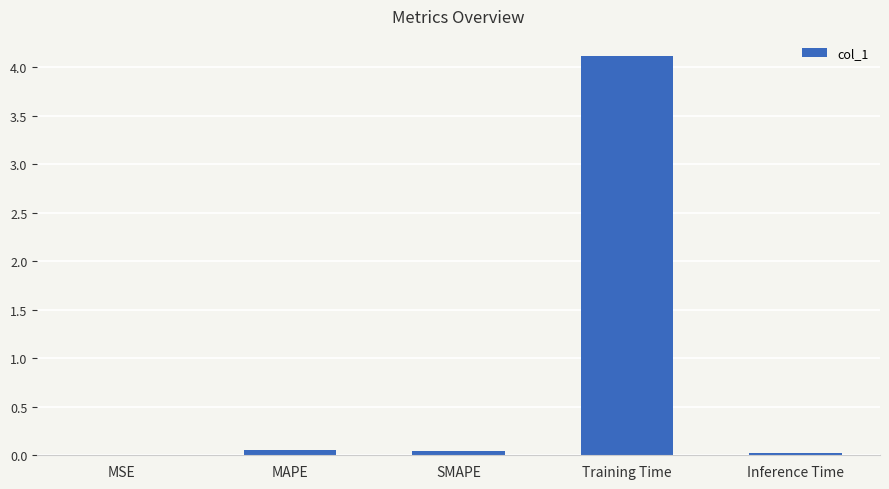

Is it true that the value at MAPE is 0.0?

True